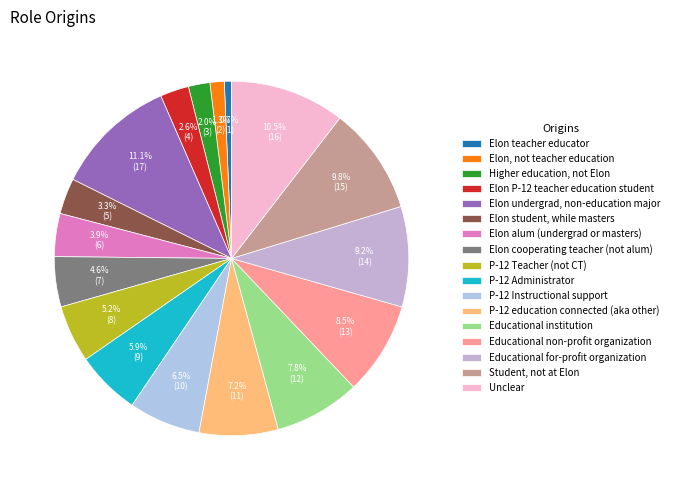

Is there a majority slice in this chart?

No